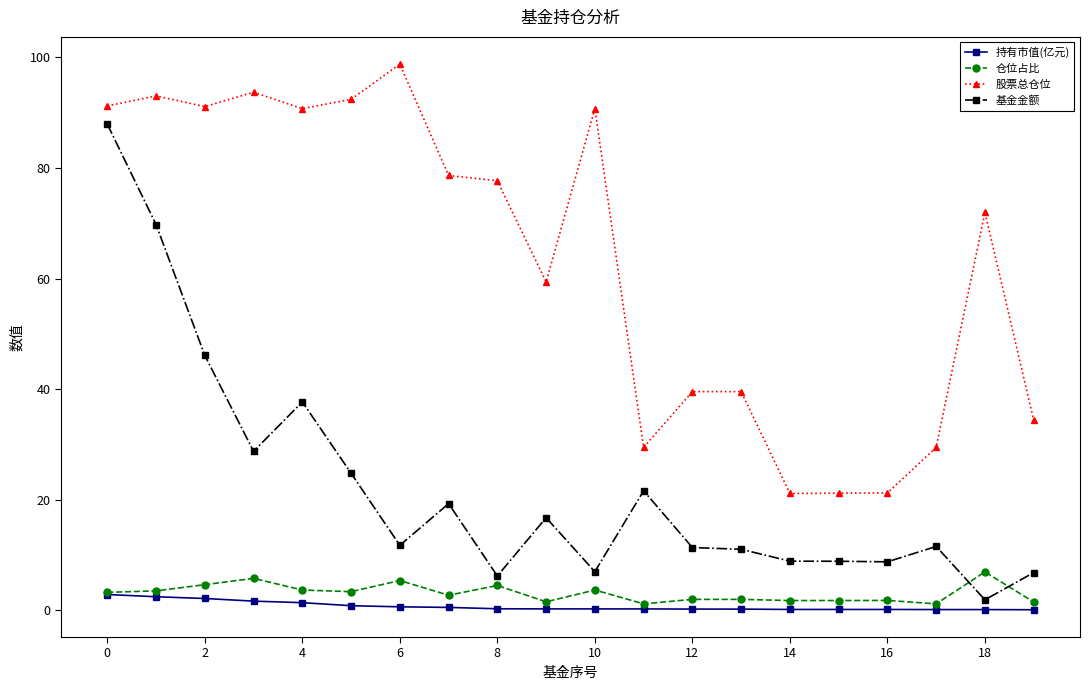

What is the maximum value for 仓位占比?

6.9